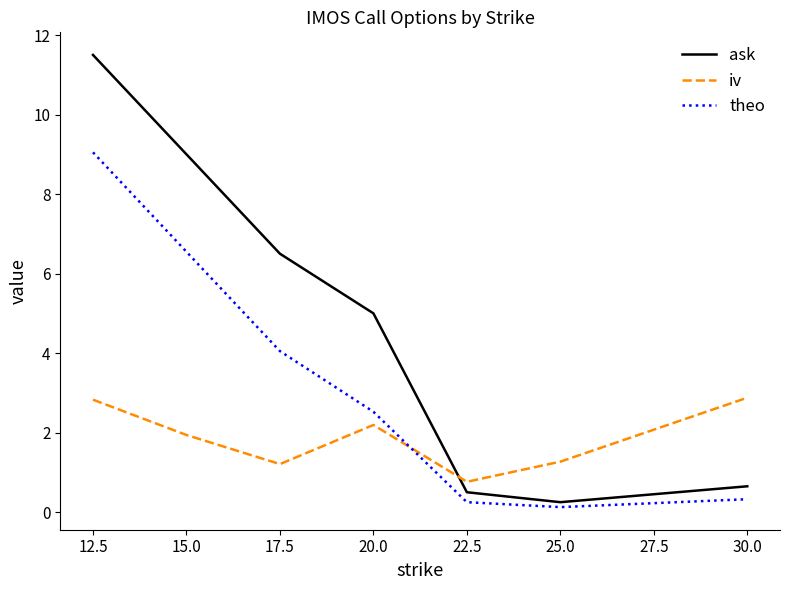

What position from the left is 20.0?

4